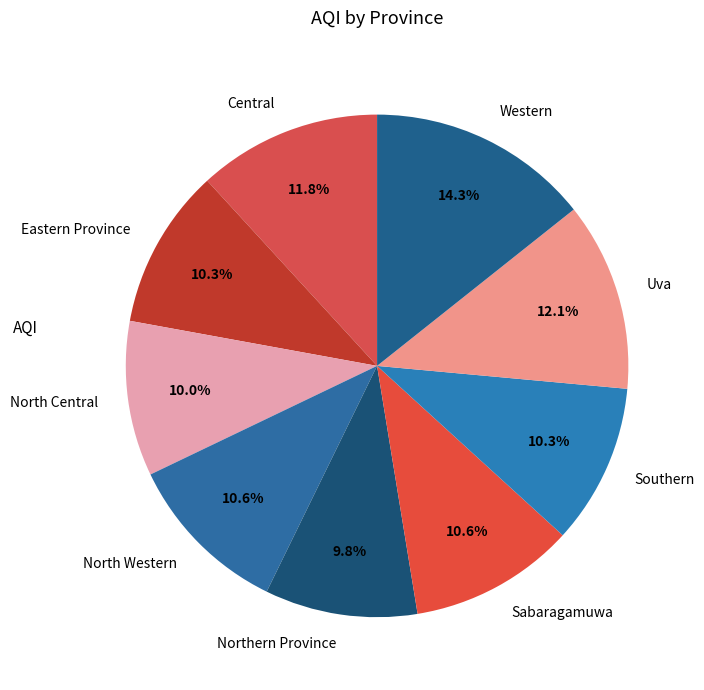

Combined, do North Western and Northern Province account for over 50%?

No